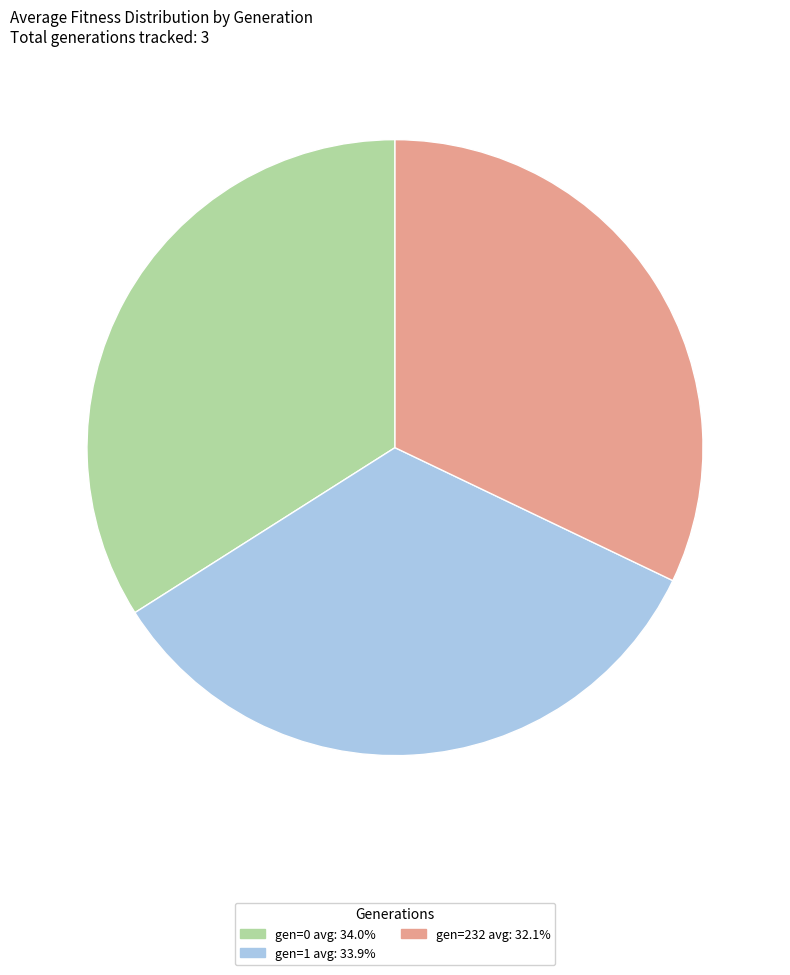

Do gen=232 avg and gen=0 avg together represent more than half of the pie?

Yes